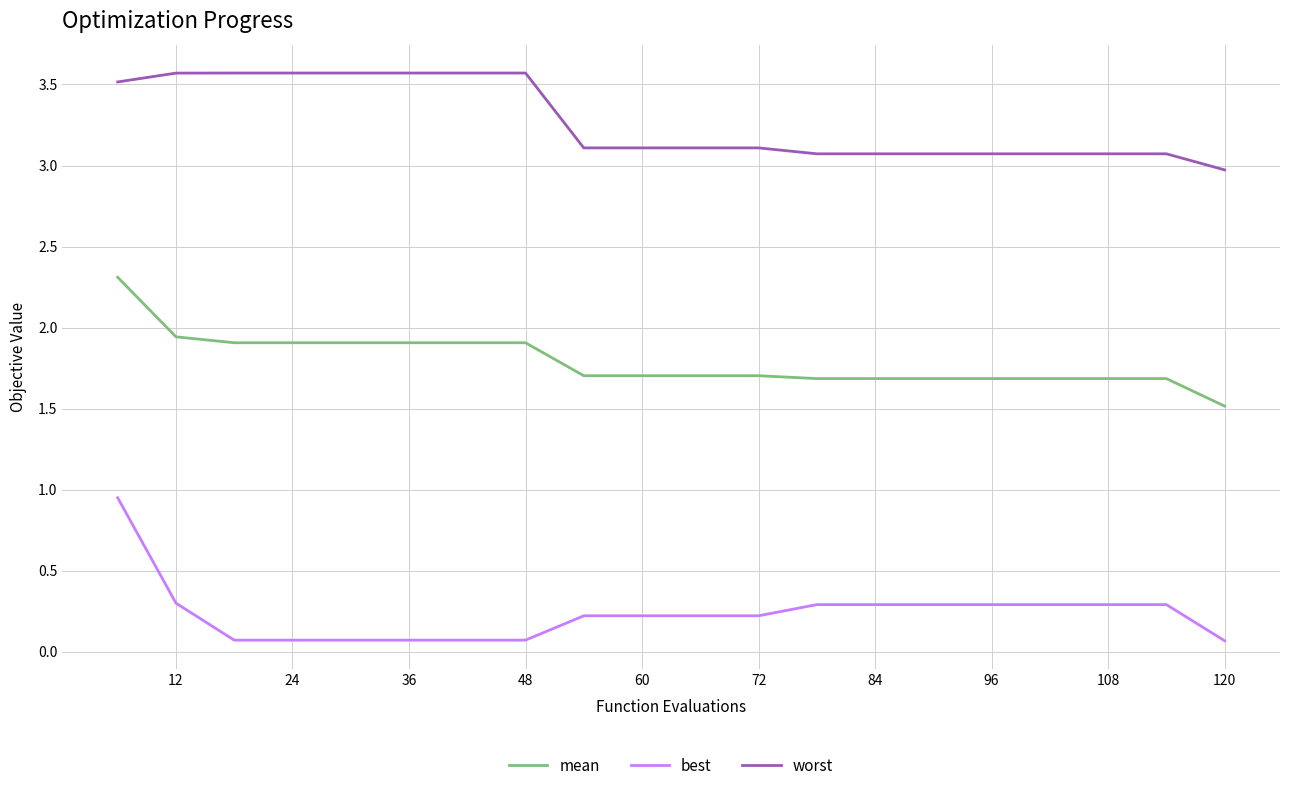

Which series has the widest spread of values?

best